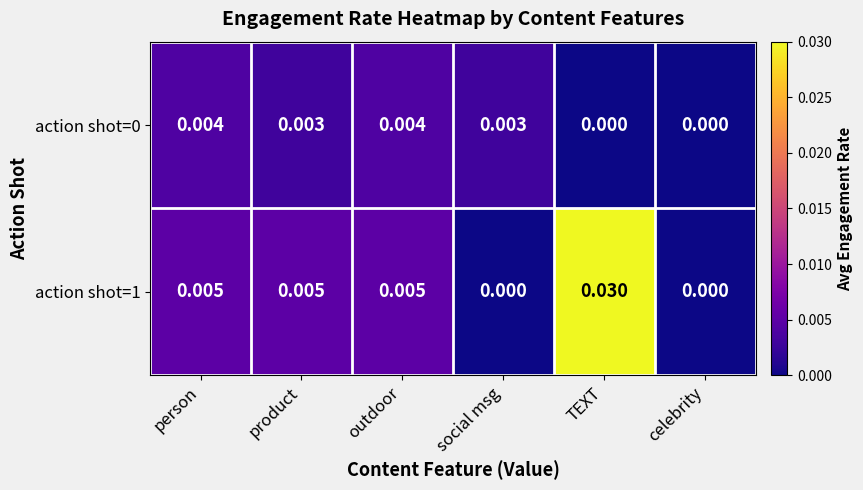

Which label corresponds to the largest value in the chart?

TEXT